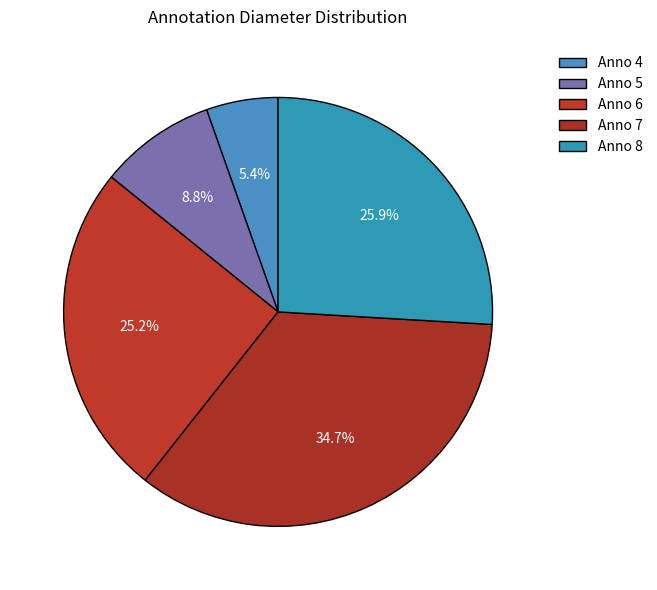

How many slices are in this pie chart?

5